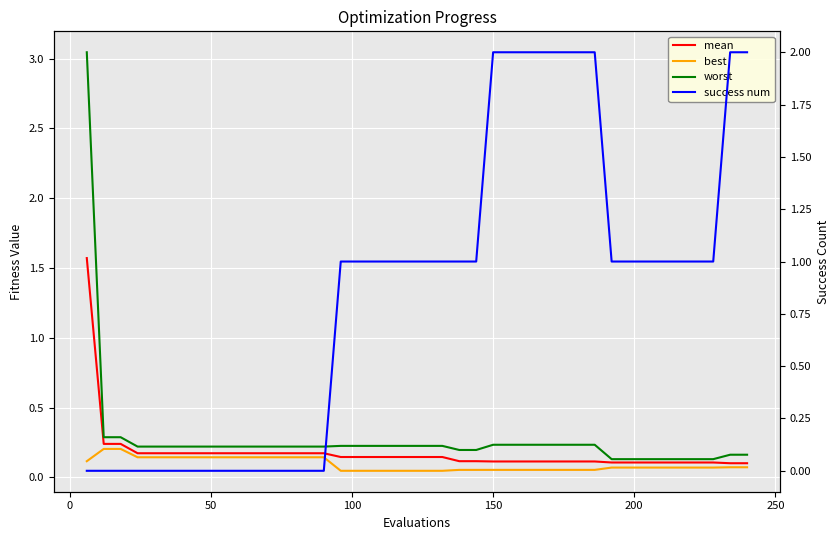

Reading left to right, transcribe all the data shown in this chart.

mean: 1.6	0.2	0.2	0.2	0.2	0.2	0.2	0.2	0.2	0.2	0.2	0.2	0.2	0.2	0.2	0.1	0.1	0.1	0.1	0.1	0.1	0.1	0.1	0.1	0.1	0.1	0.1	0.1	0.1	0.1	0.1	0.1	0.1	0.1	0.1	0.1	0.1	0.1	0.1	0.1
best: 0.1	0.2	0.2	0.1	0.1	0.1	0.1	0.1	0.1	0.1	0.1	0.1	0.1	0.1	0.1	0.0	0.0	0.0	0.0	0.0	0.0	0.0	0.1	0.1	0.1	0.1	0.1	0.1	0.1	0.1	0.1	0.1	0.1	0.1	0.1	0.1	0.1	0.1	0.1	0.1
worst: 3.0	0.3	0.3	0.2	0.2	0.2	0.2	0.2	0.2	0.2	0.2	0.2	0.2	0.2	0.2	0.2	0.2	0.2	0.2	0.2	0.2	0.2	0.2	0.2	0.2	0.2	0.2	0.2	0.2	0.2	0.2	0.1	0.1	0.1	0.1	0.1	0.1	0.1	0.2	0.2
success num: 0.0	0.0	0.0	0.0	0.0	0.0	0.0	0.0	0.0	0.0	0.0	0.0	0.0	0.0	0.0	1.0	1.0	1.0	1.0	1.0	1.0	1.0	1.0	1.0	2.0	2.0	2.0	2.0	2.0	2.0	2.0	1.0	1.0	1.0	1.0	1.0	1.0	1.0	2.0	2.0